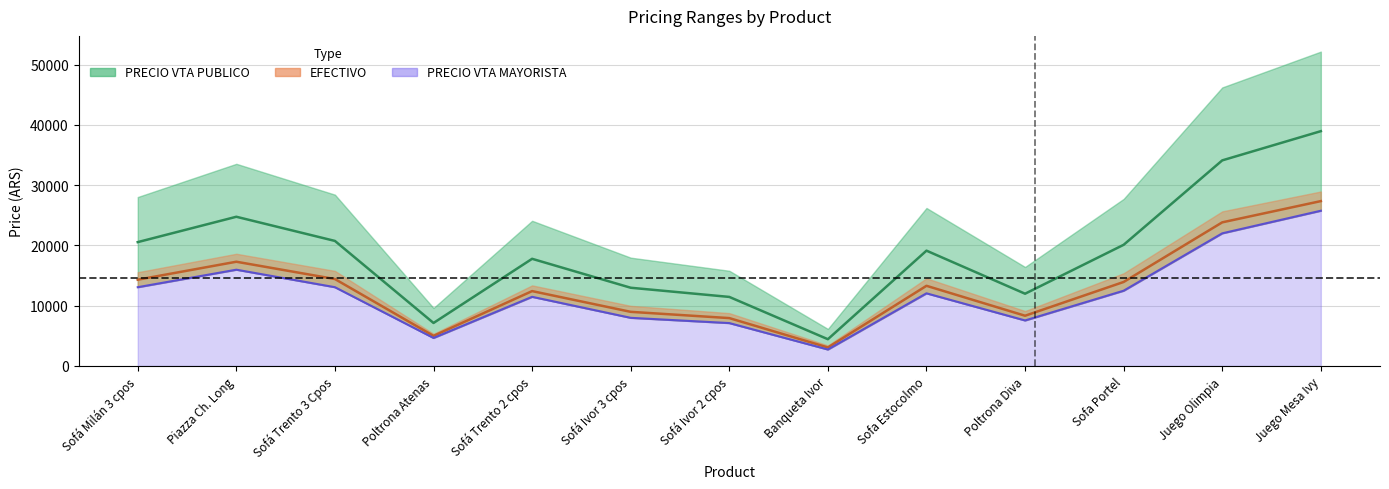

At which label does EFECTIVO reach its minimum?

Banqueta Ivor